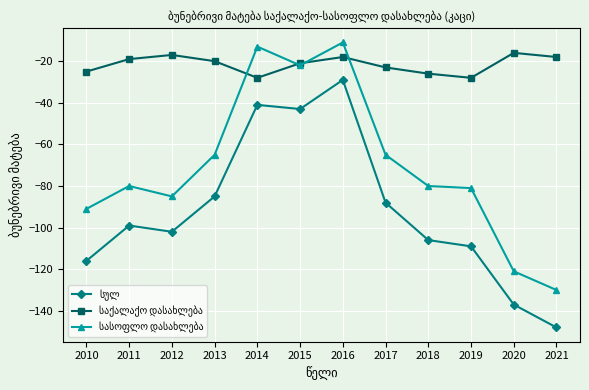

What is the spread (max minus min) of values at 2012?

85